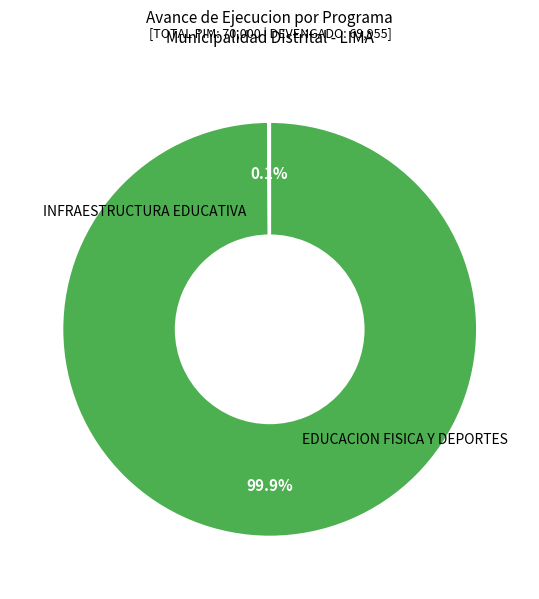

Does any single category account for the majority?

Yes